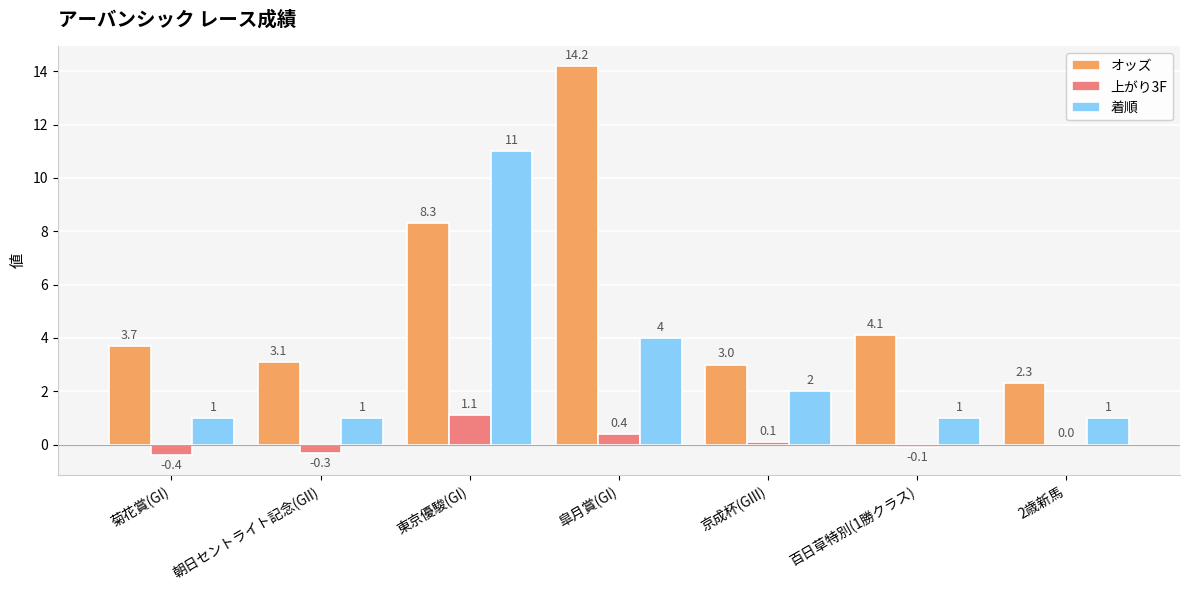

At which label does 着順 reach its peak?

東京優駿(GI)